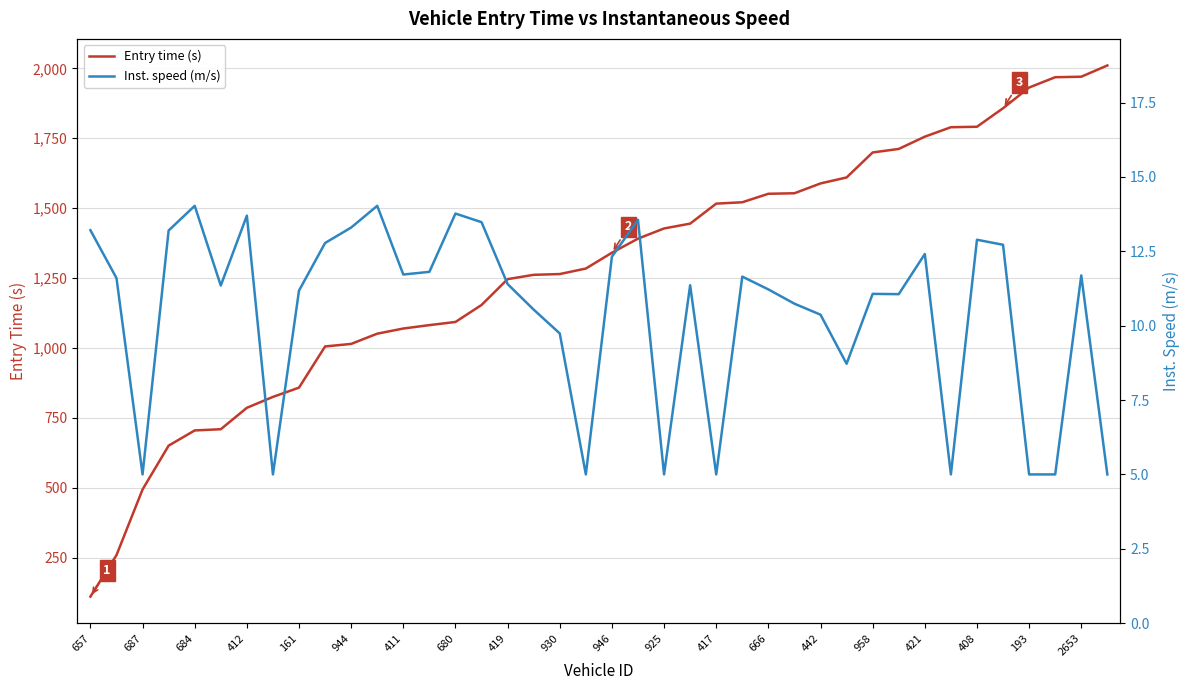

Is it true that Entry time (s) equals 1245.9 at 419?

True